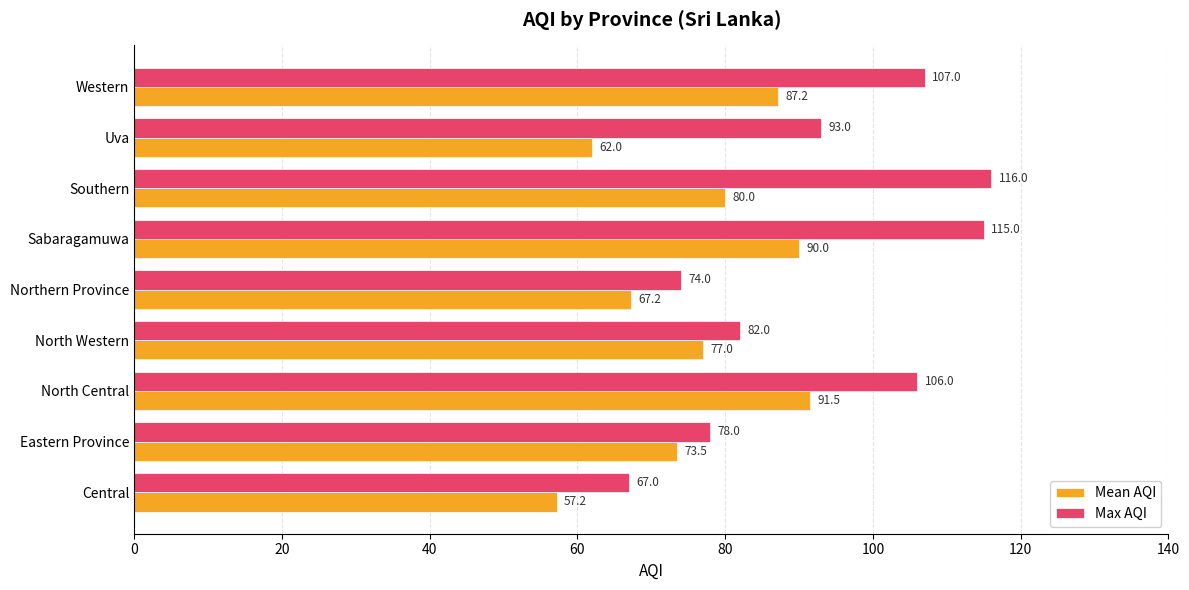

At which label is Max AQI closest to 91?

Uva